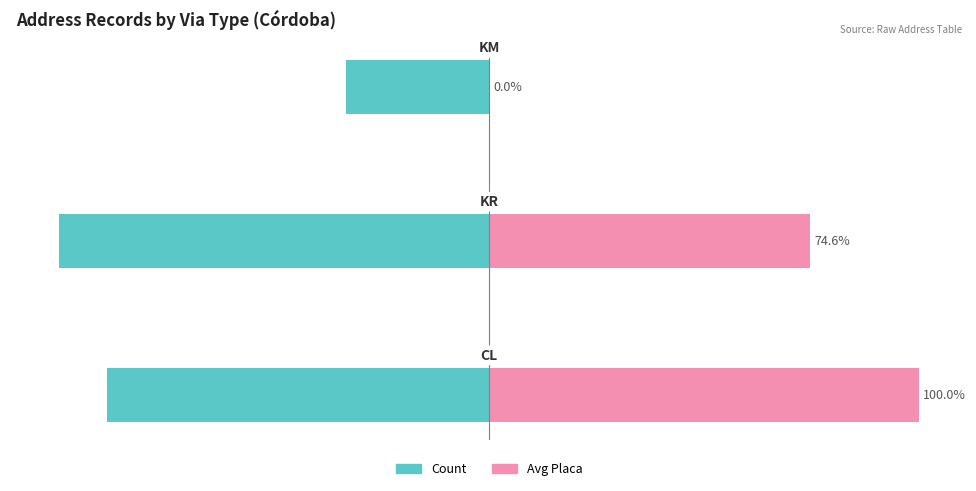

Is it true that Count (normalized) equals -62.3 at 1?

False